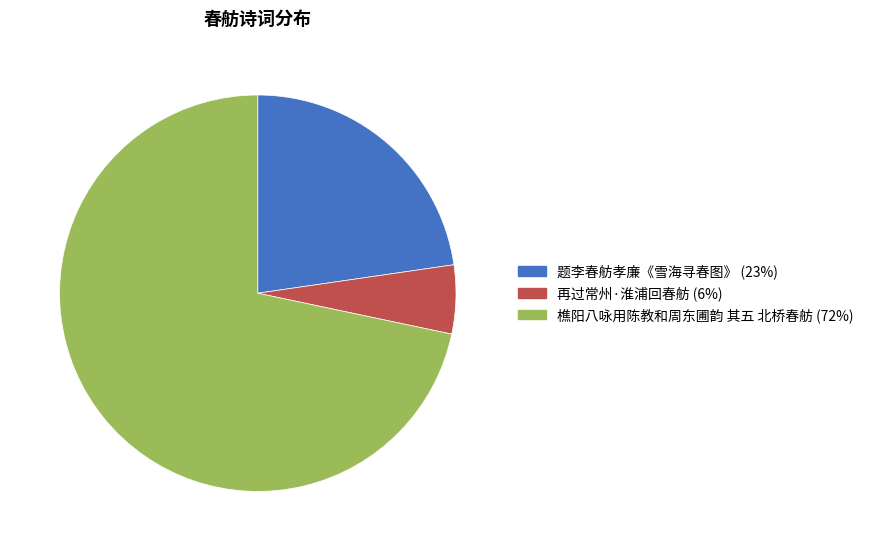

The 题李春舫孝廉《雪海寻春图》 (23%) slice represents 10% of the pie. True or false?

False